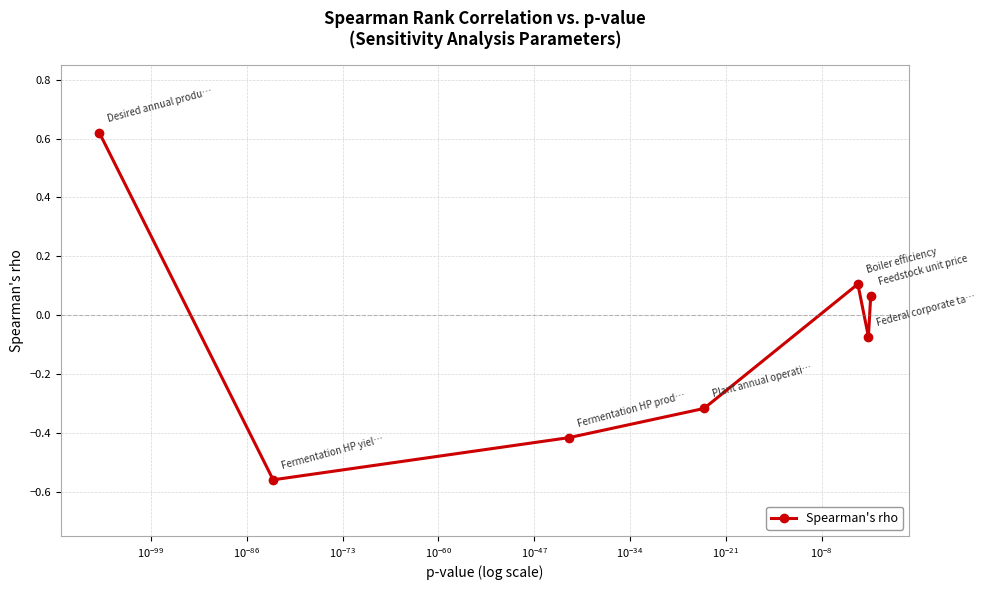

How many interior local valleys (lower than both neighbors) does the data have?

2